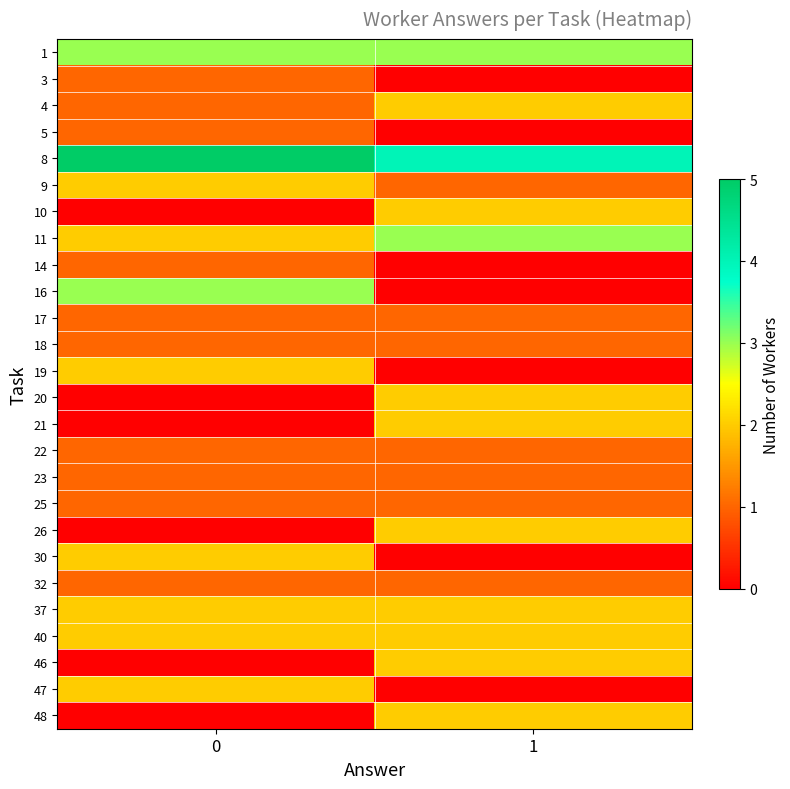

Reading left to right, transcribe all the data shown in this chart.

1: 0=3	1=3
3: 0=1	1=0
4: 0=1	1=2
5: 0=1	1=0
8: 0=5	1=4
9: 0=2	1=1
10: 0=0	1=2
11: 0=2	1=3
14: 0=1	1=0
16: 0=3	1=0
17: 0=1	1=1
18: 0=1	1=1
19: 0=2	1=0
20: 0=0	1=2
21: 0=0	1=2
22: 0=1	1=1
23: 0=1	1=1
25: 0=1	1=1
26: 0=0	1=2
30: 0=2	1=0
32: 0=1	1=1
37: 0=2	1=2
40: 0=2	1=2
46: 0=0	1=2
47: 0=2	1=0
48: 0=0	1=2